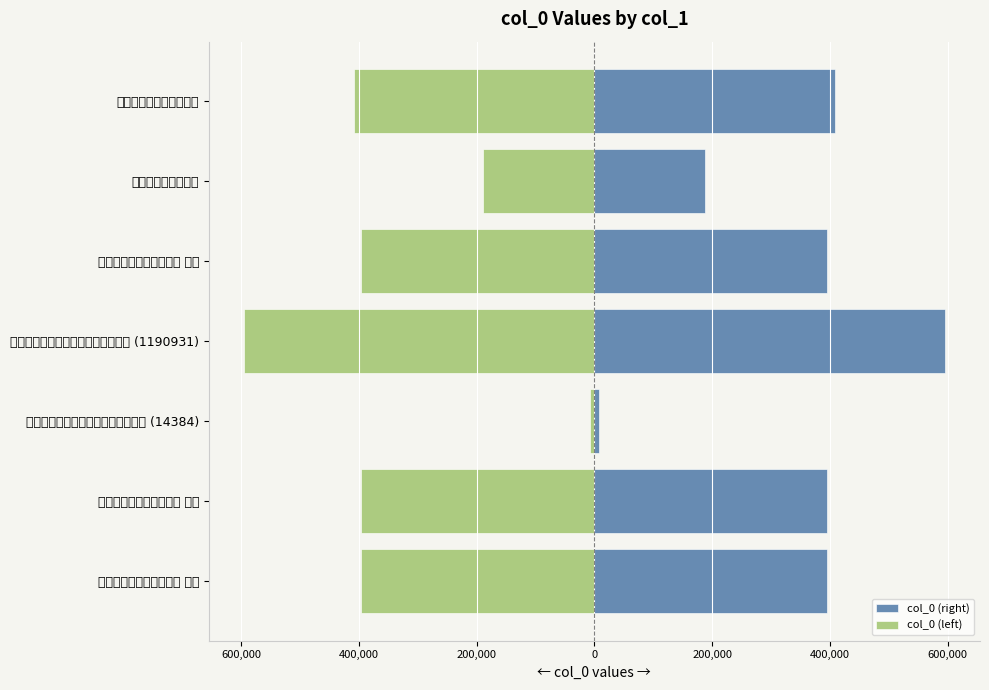

How many bars are there in each group?

2